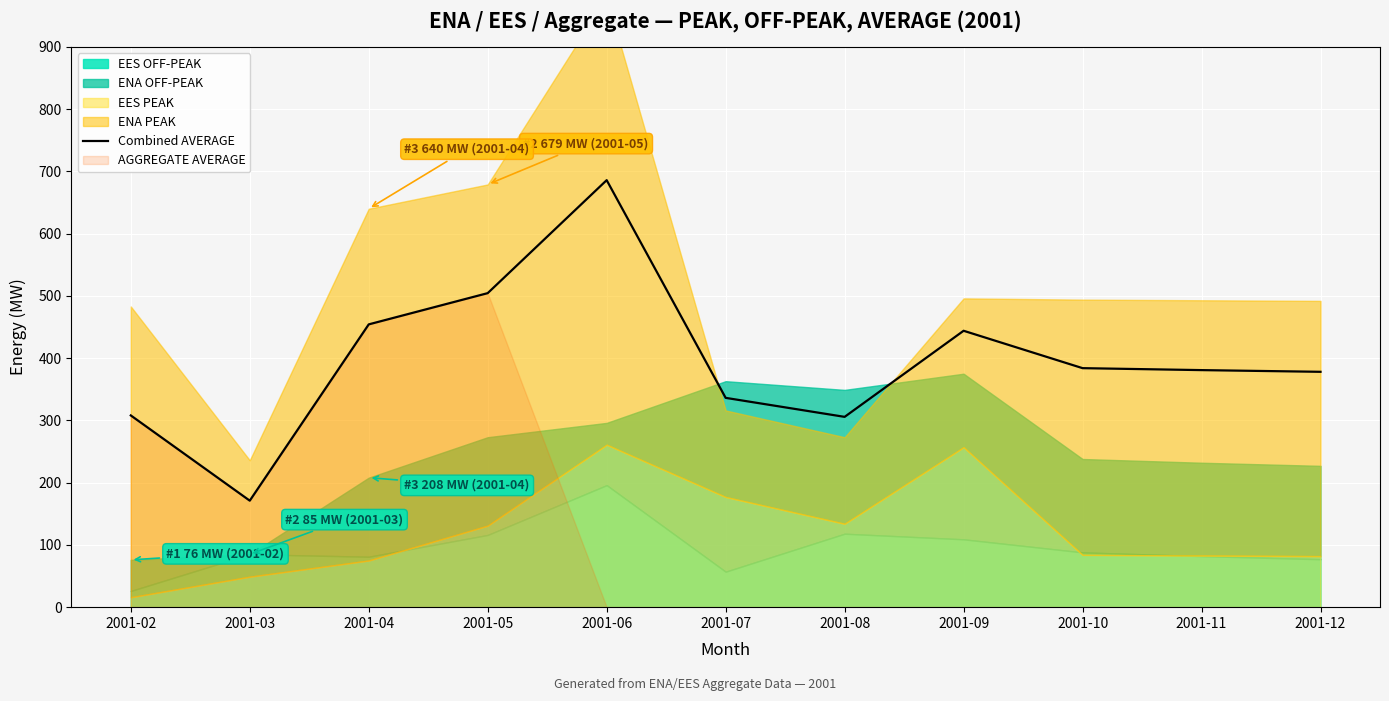

What is the difference between the maximum and second lowest values?

380.2